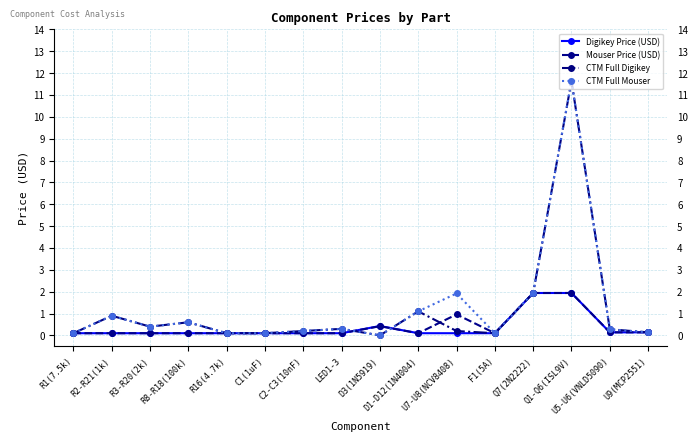

What is the greatest value displayed?

11.6